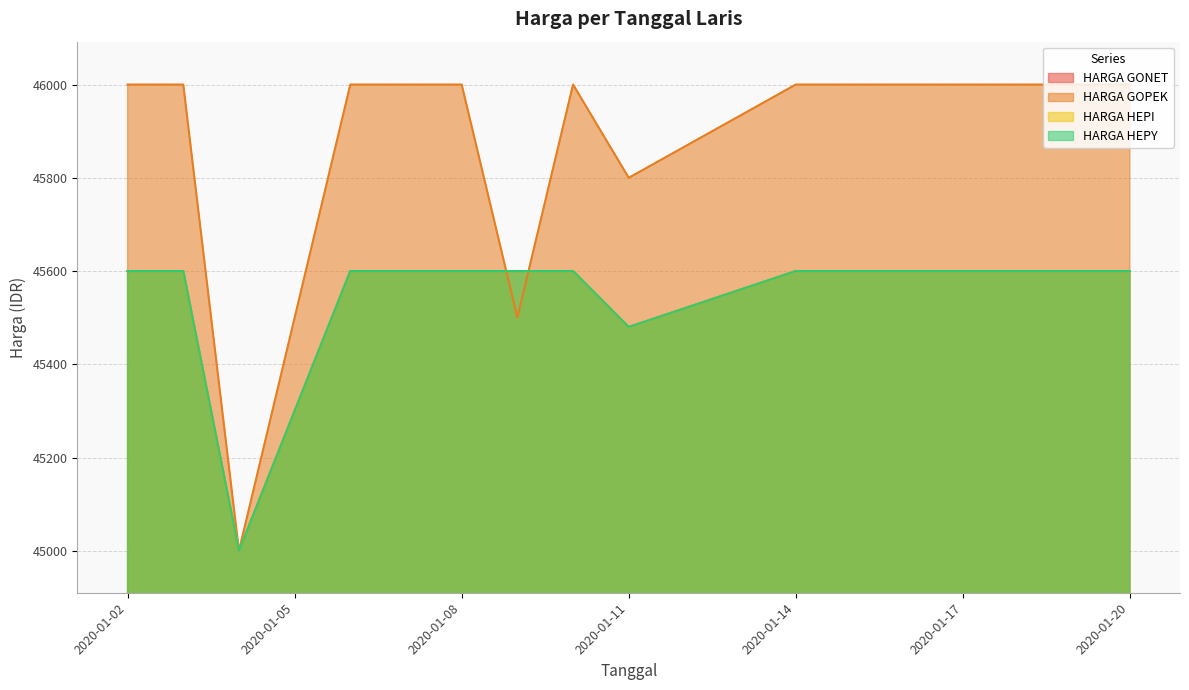

Between 10 and 31, which series saw the biggest shift?

HARGA GONET